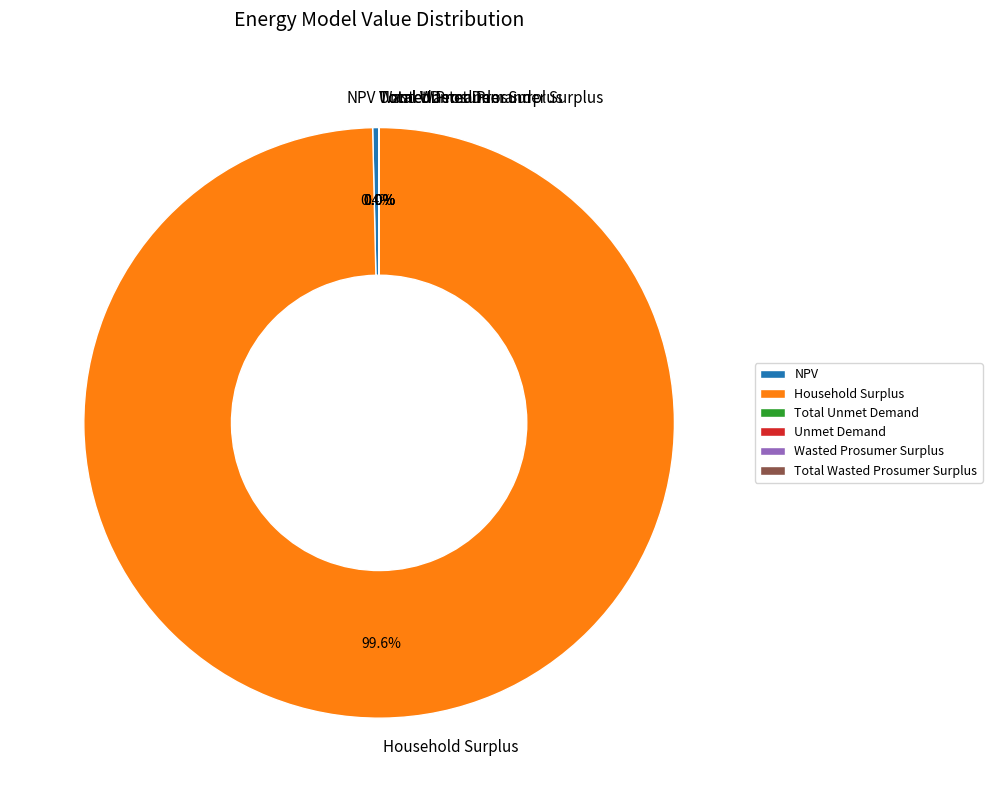

To the nearest percent, what is the average slice percentage?

17%